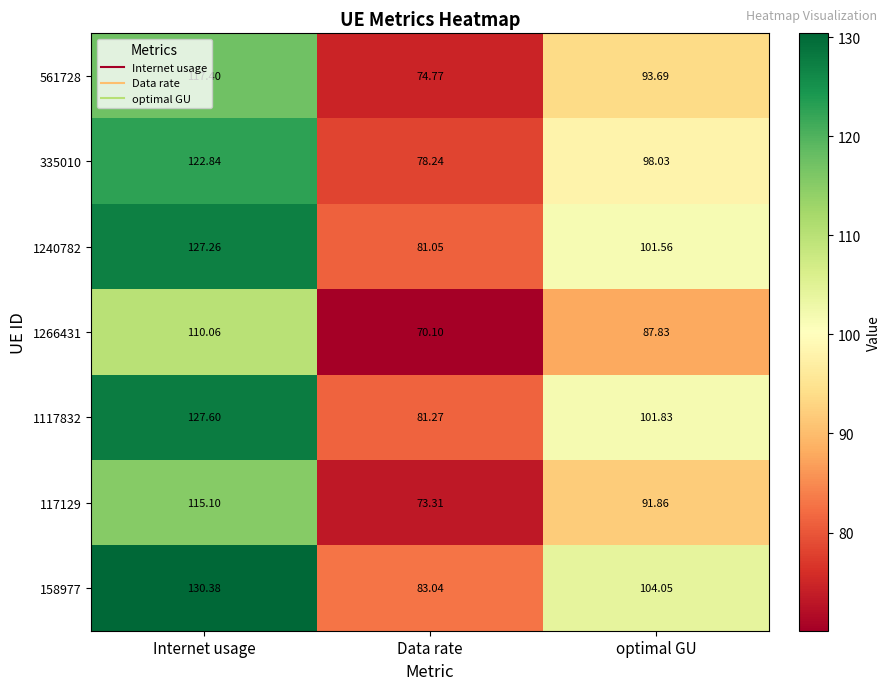

Is the value of 335010 at Data rate greater than the value of 1240782 at Data rate?

No